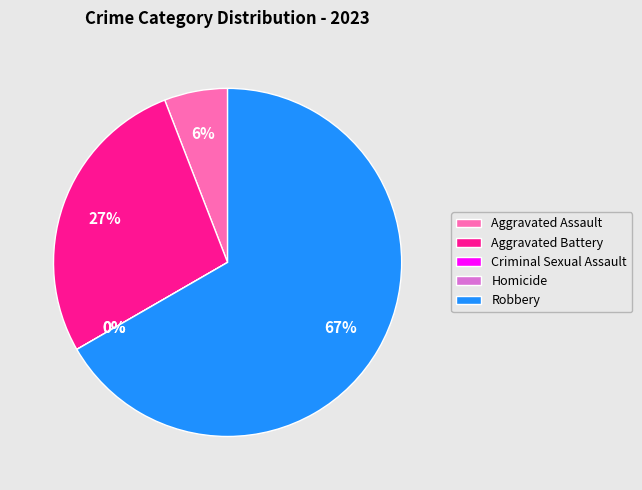

Is it true that Aggravated Assault is 6% of the pie?

True